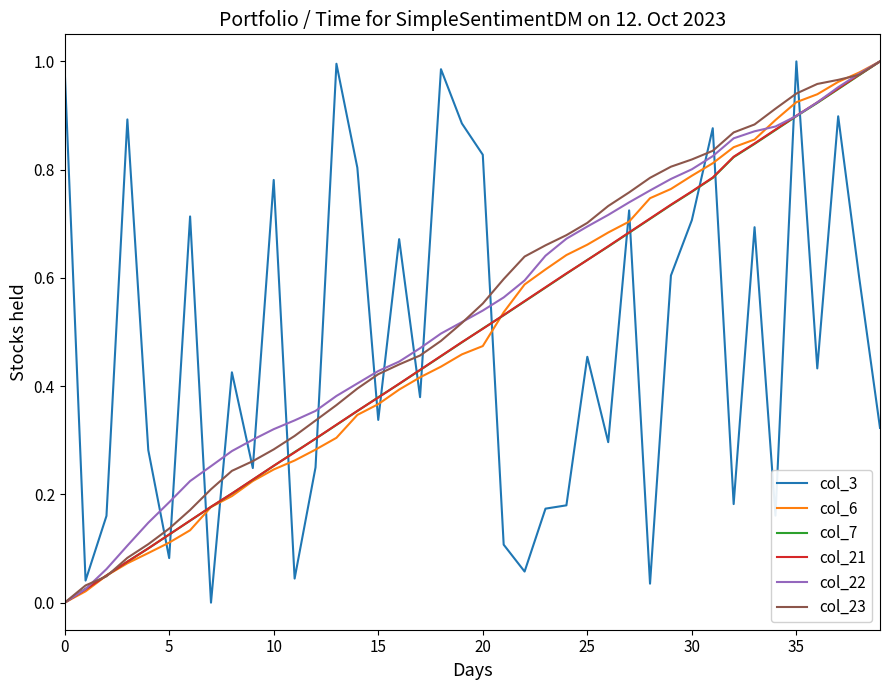

What are all the series names shown in the legend?

col_3, col_6, col_7, col_21, col_22, col_23